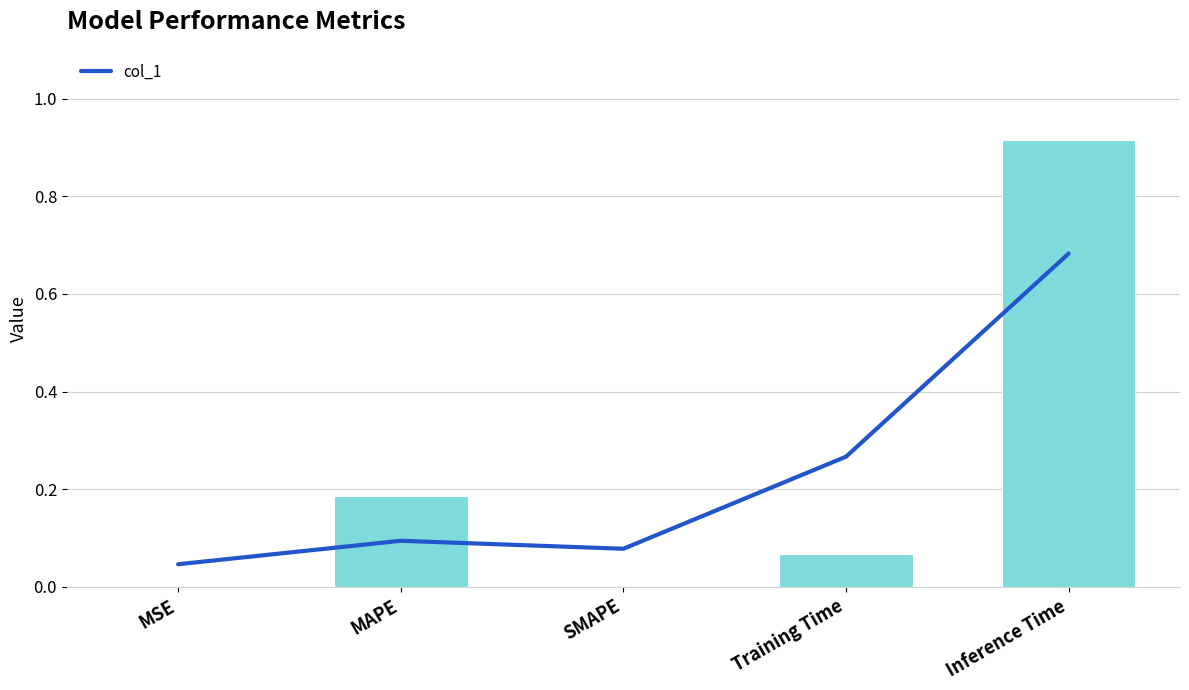

What is the approximate value at Inference Time?

0.9